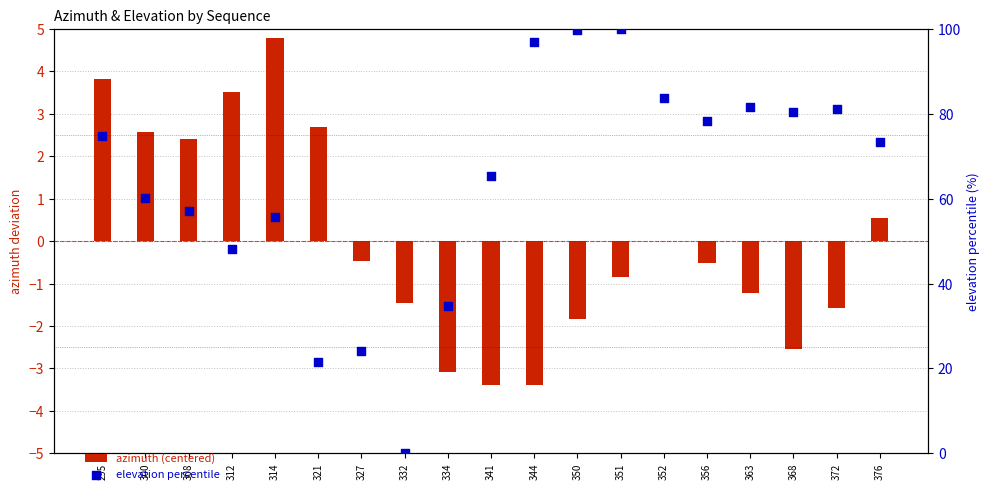

What are all the series names shown in the legend?

azimuth (centered), elevation percentile